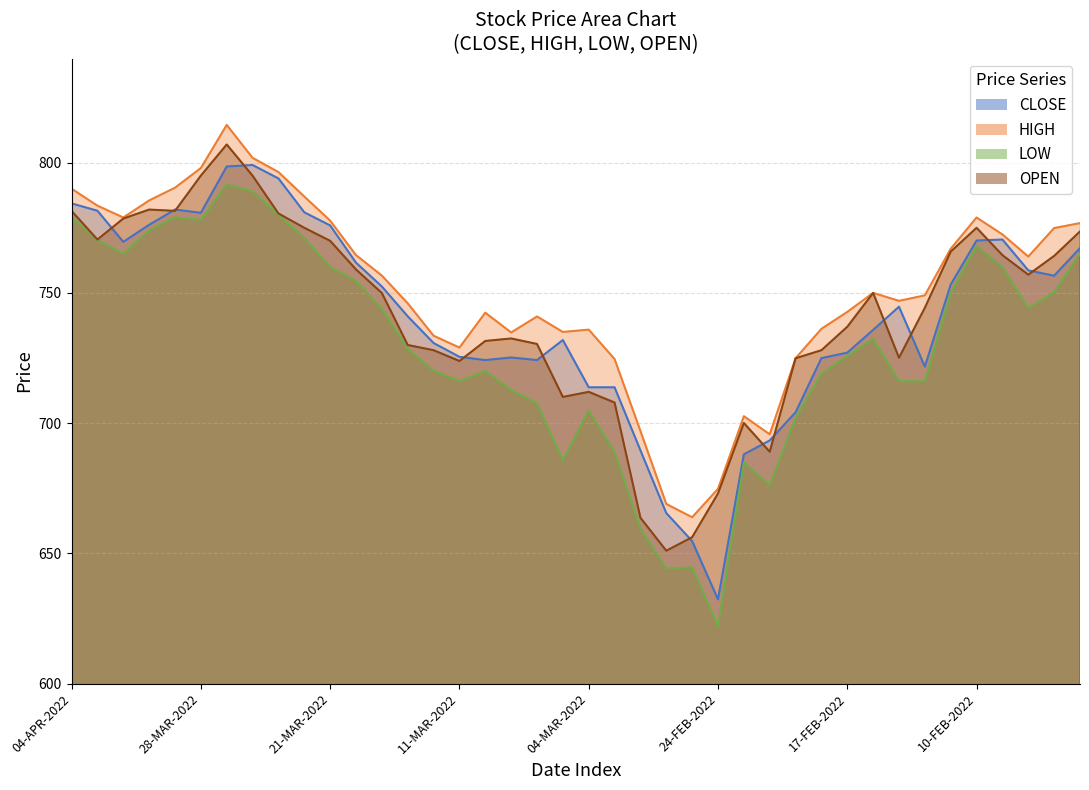

True or false: HIGH and OPEN intersect in this chart.

False